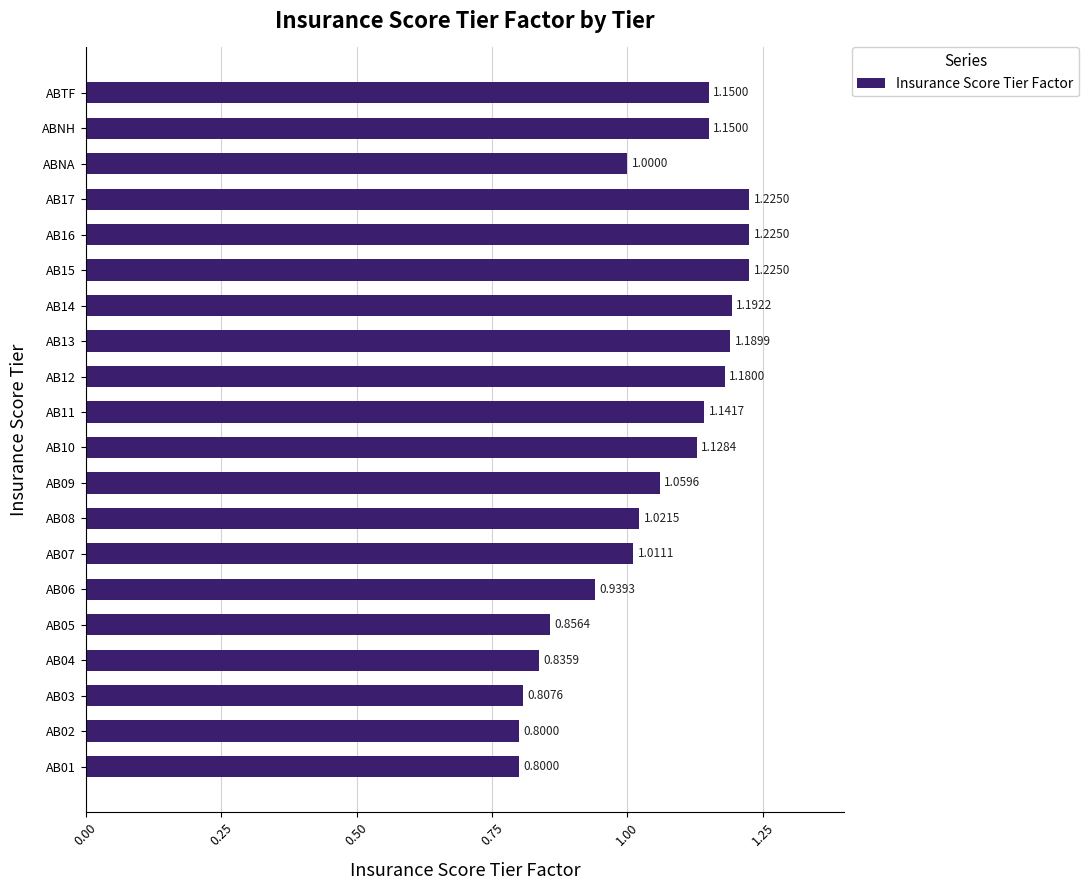

Which has a higher value, AB14 or AB17?

AB17